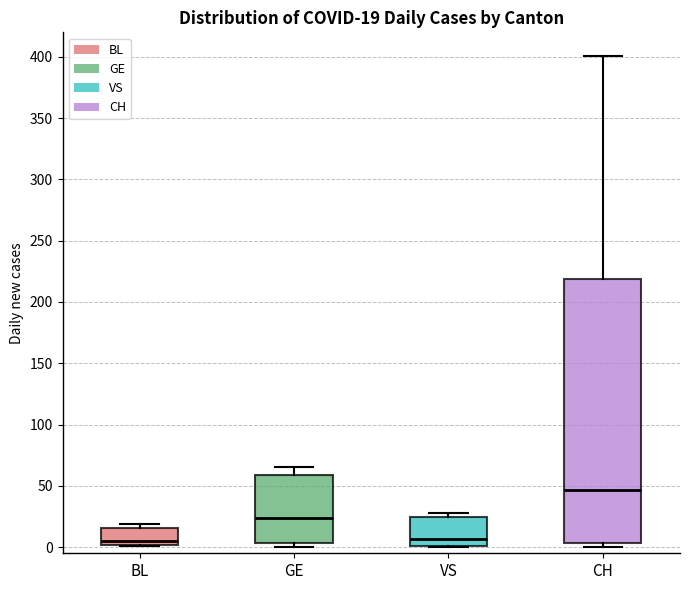

Which box is the tallest, from its lower edge to its upper edge?

CH